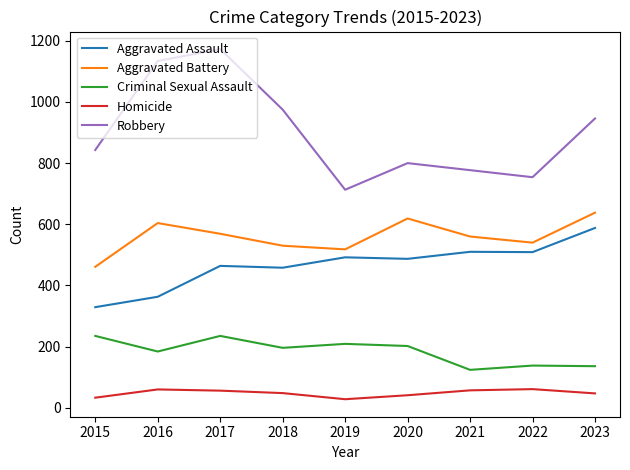

What is the highest value of the Aggravated Battery series?

638